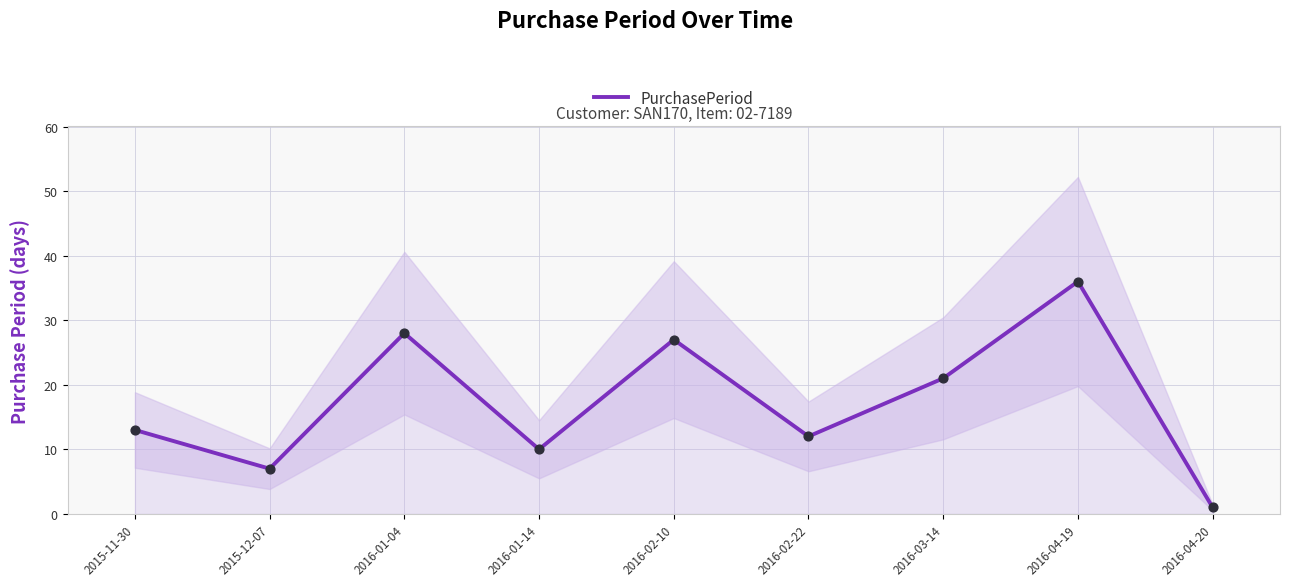

What is the ratio of the value at 2016-03-14 to the value at 2015-11-30?

1.6